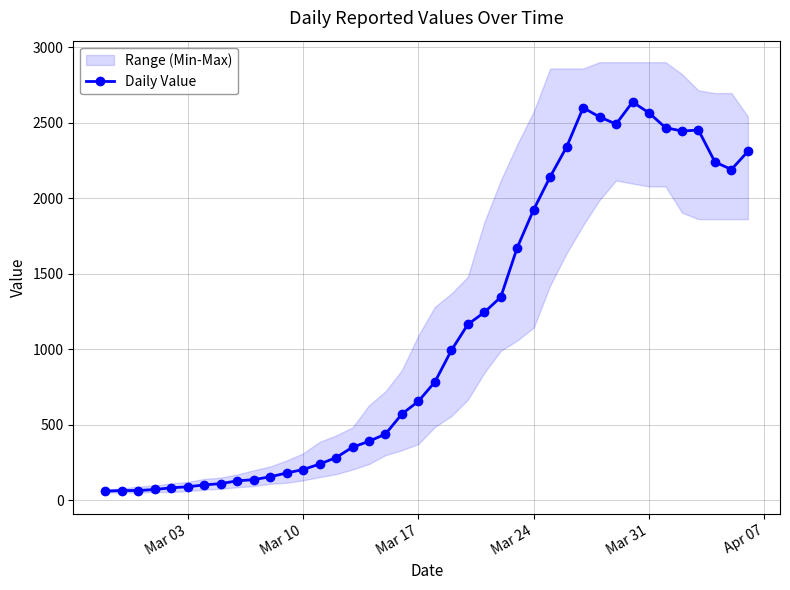

True or false: Daily Value has more than 2 interior local peaks.

True